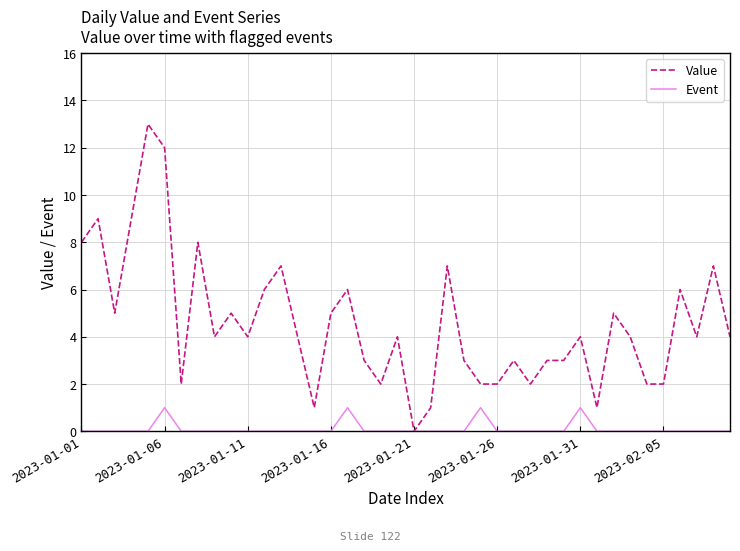

Which series has the largest range (max minus min)?

Value